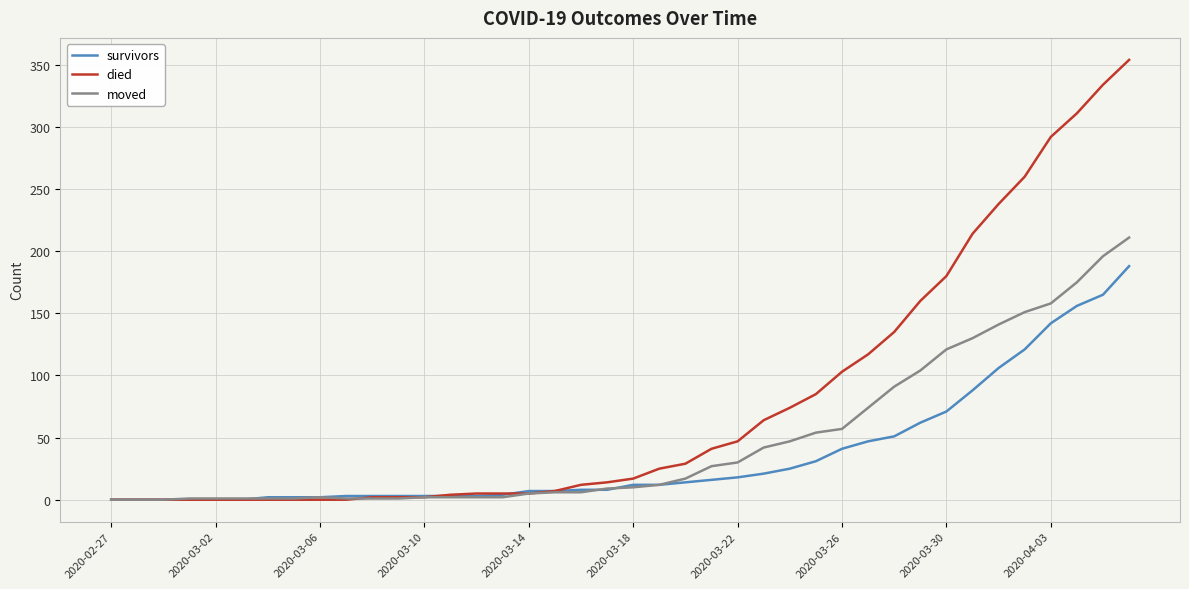

Which series has the largest total across all categories?

died